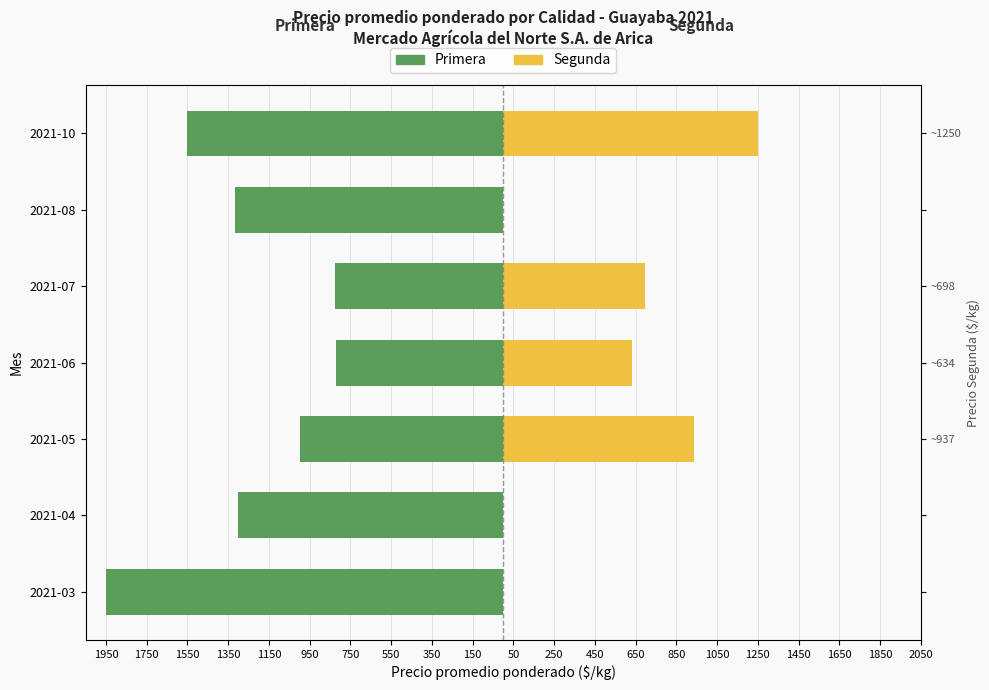

Count the number of categories in the chart.

7